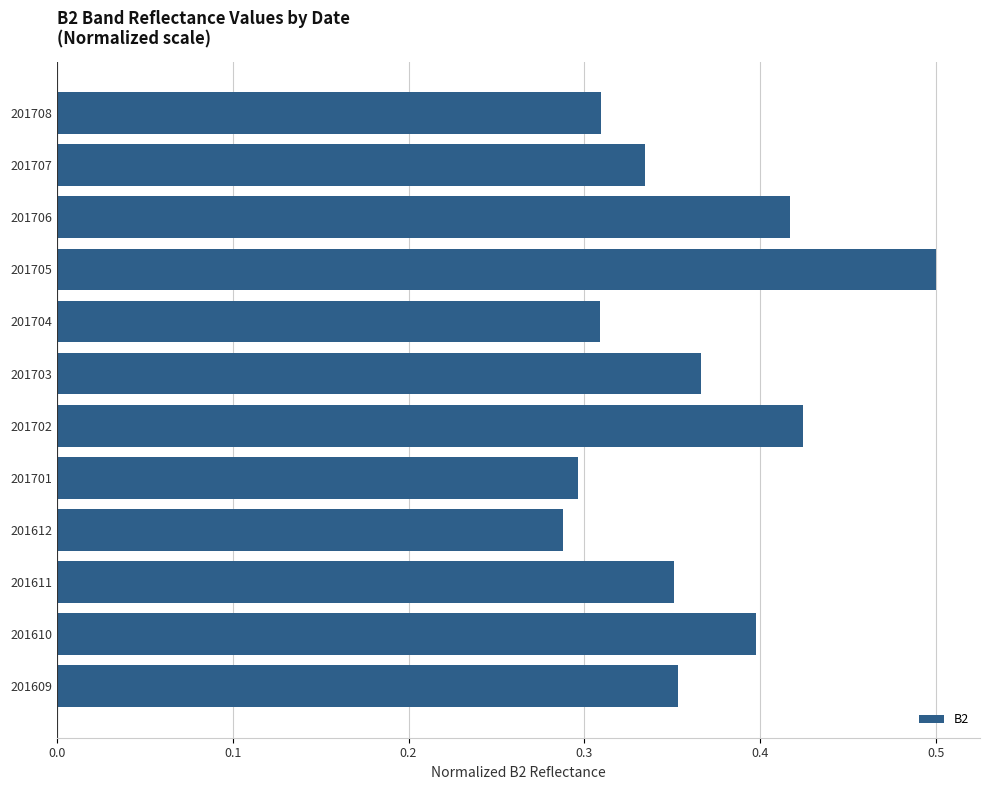

What is the sum of all values?

4.3